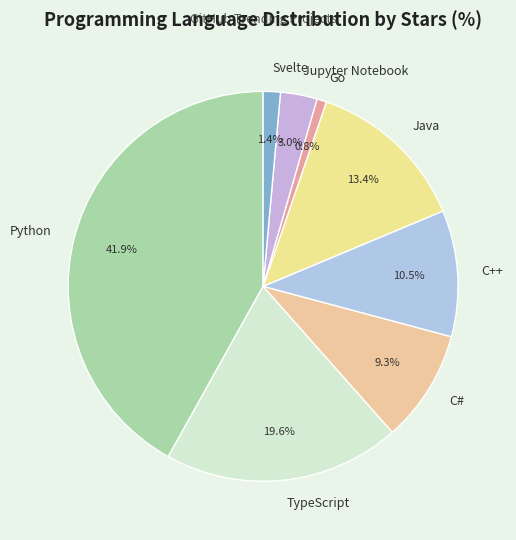

Combined, what portion of the pie is C# and C++?

19.8%